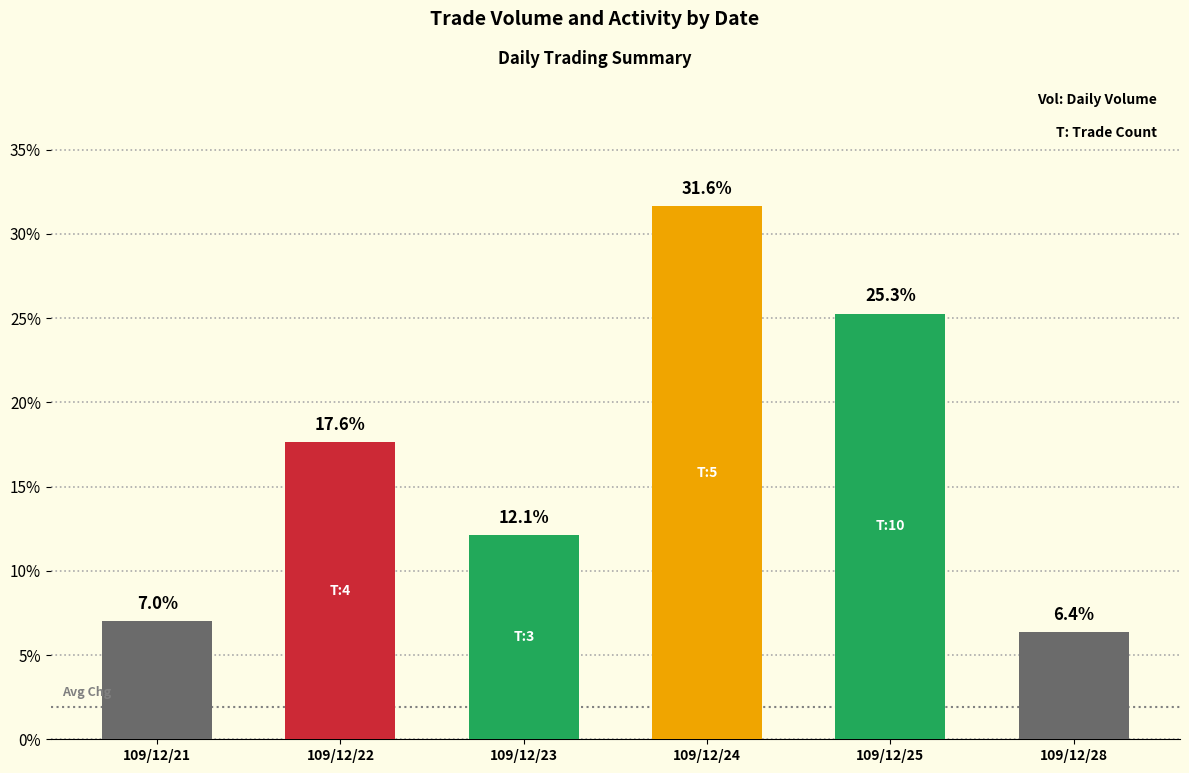

What is the greatest value displayed?

31.6